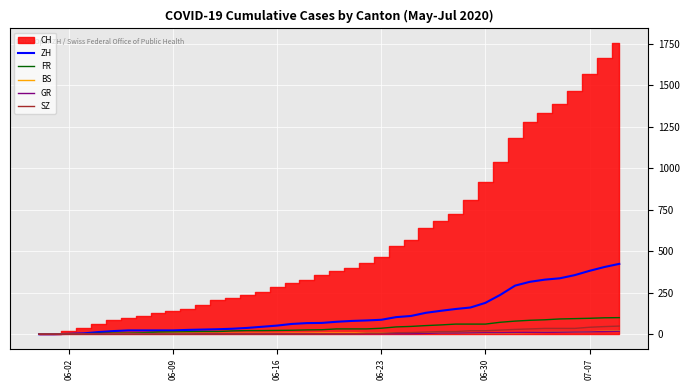

True or false: BS and ZH cross at least once.

False